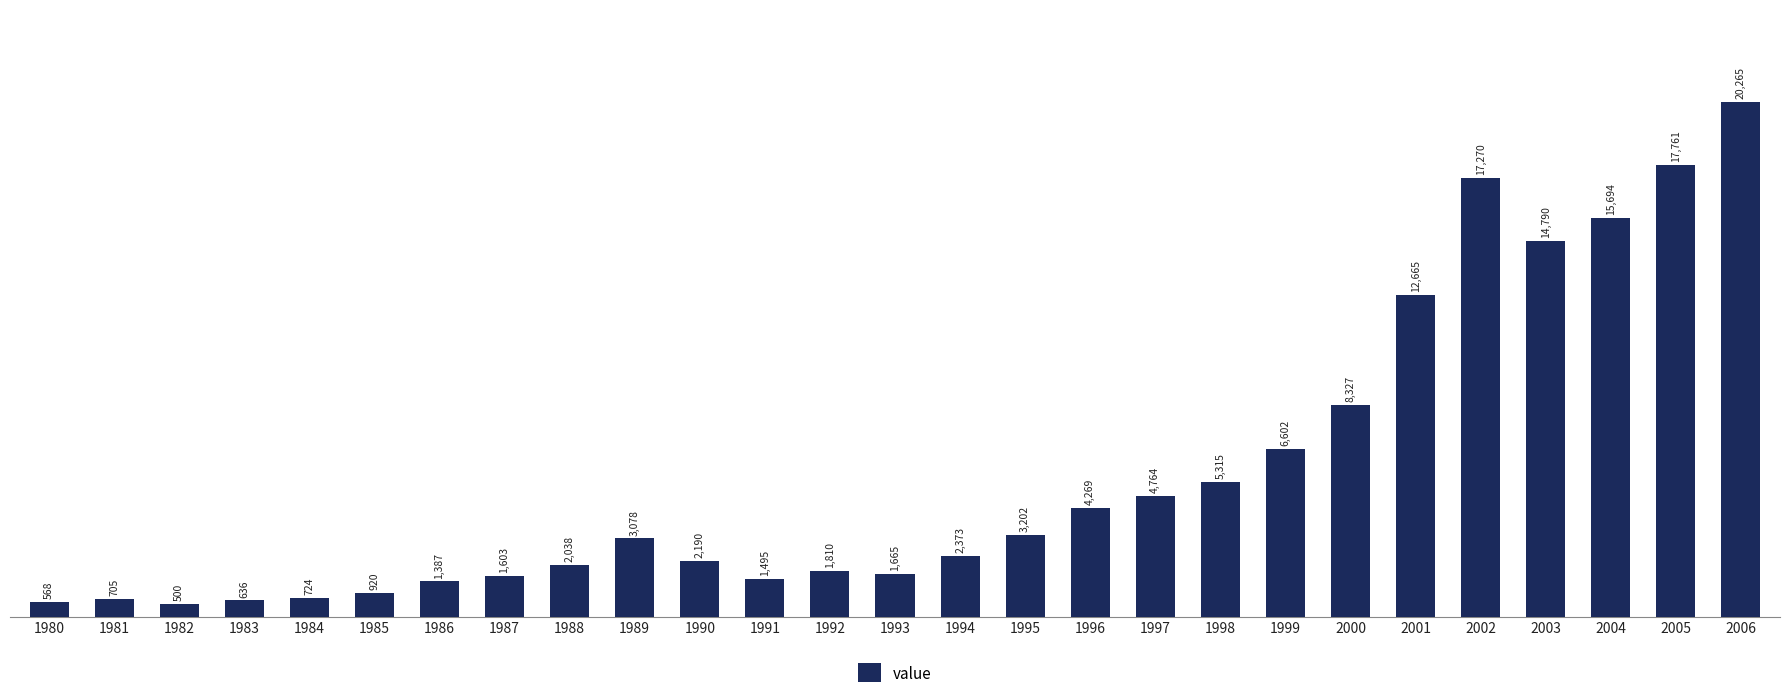

What is the maximum value shown in the chart?

20265